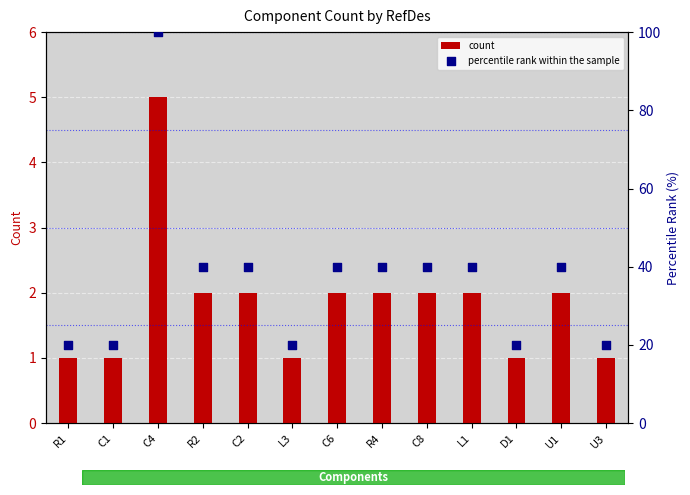

At how many categories does at least one series exceed 23?

8